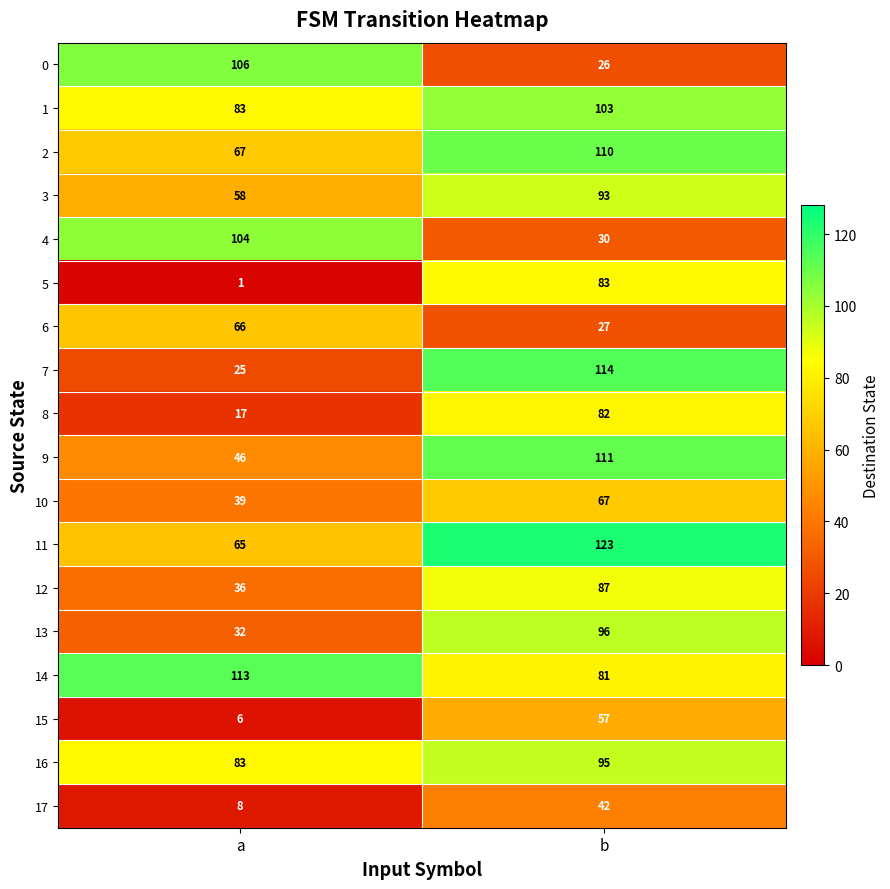

Read the 14 value at b.

81